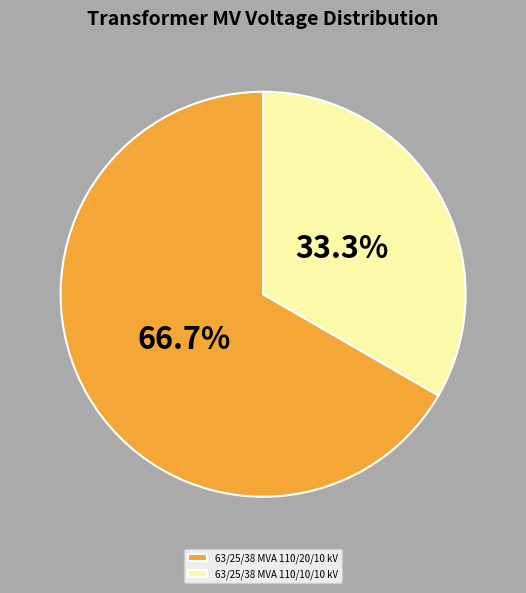

Which slice is the smallest?

63/25/38 MVA 110/10/10 kV